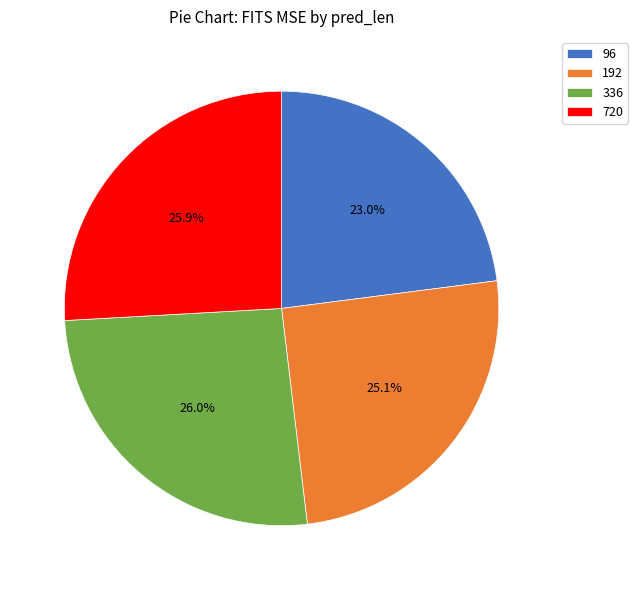

True or false: 720 accounts for 26% of the total.

True